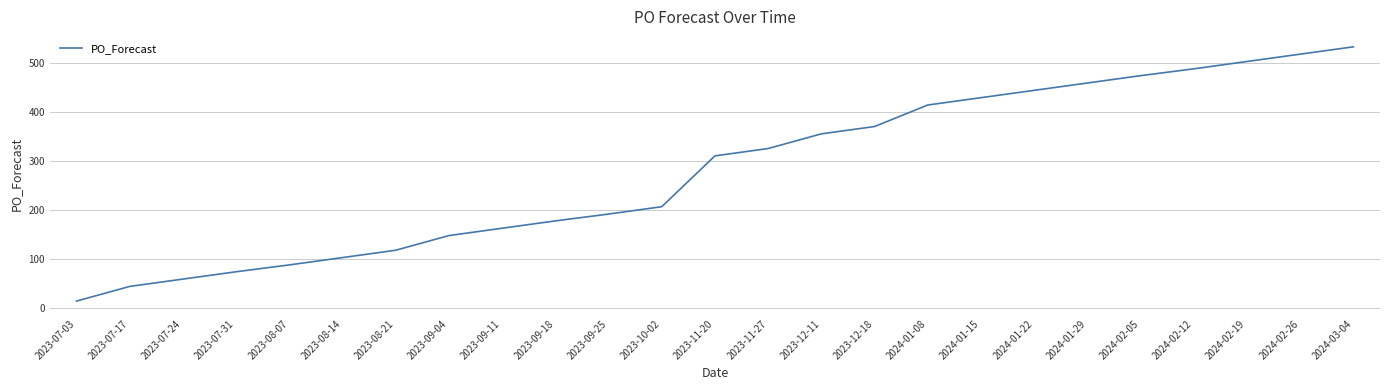

Approximately how many times larger is the value at 2023-11-20 compared to 2023-07-03?

22.2